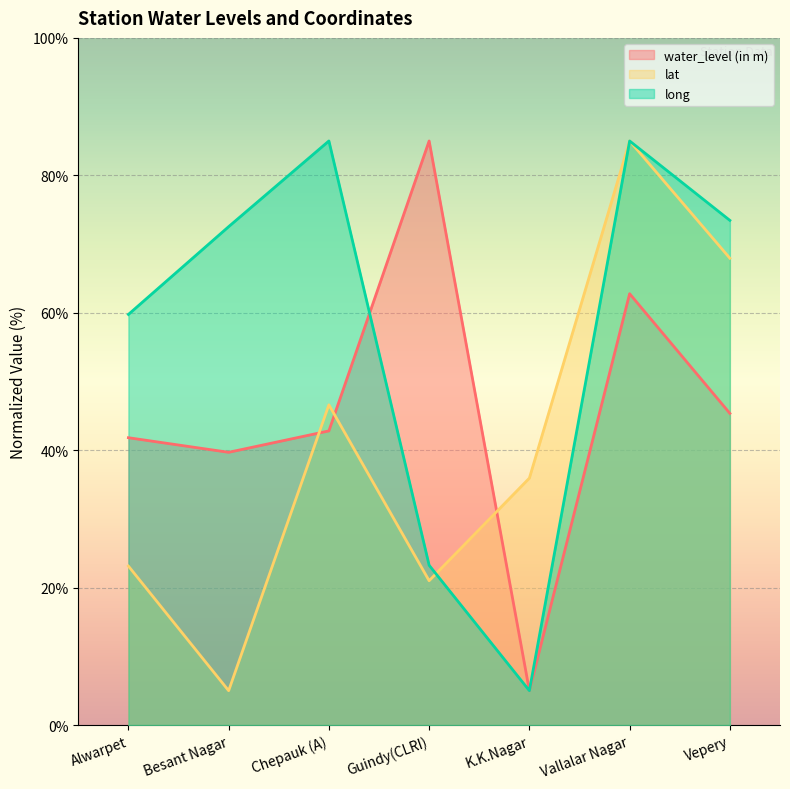

Is it true that water_level (in m) equals 85.0 at Guindy(CLRI)?

True